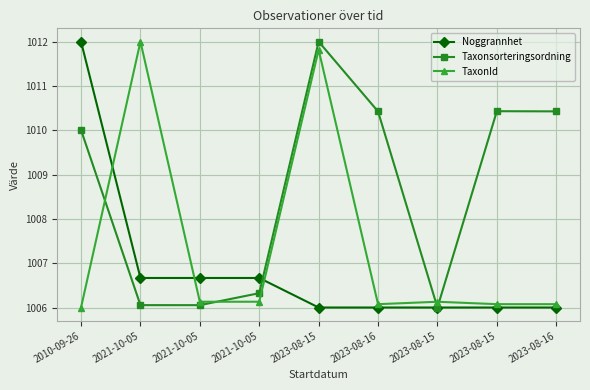

How many values in the TaxonId series exceed 1006?

8